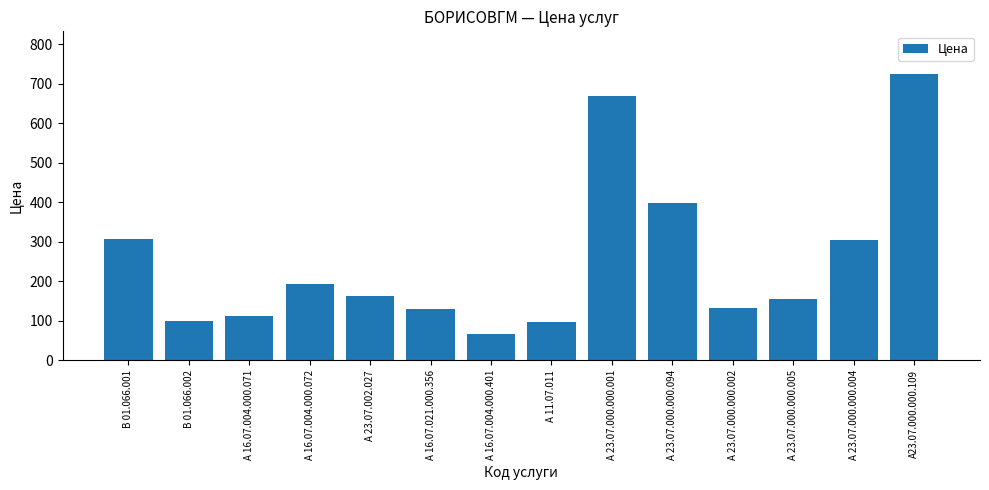

What is the label of the 6th bar from the left?

А 16.07.021.000.356